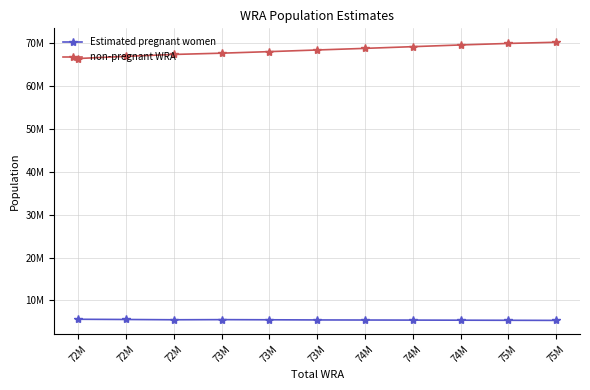

True or false: non-pregnant WRA has more than 0 interior local peaks.

False